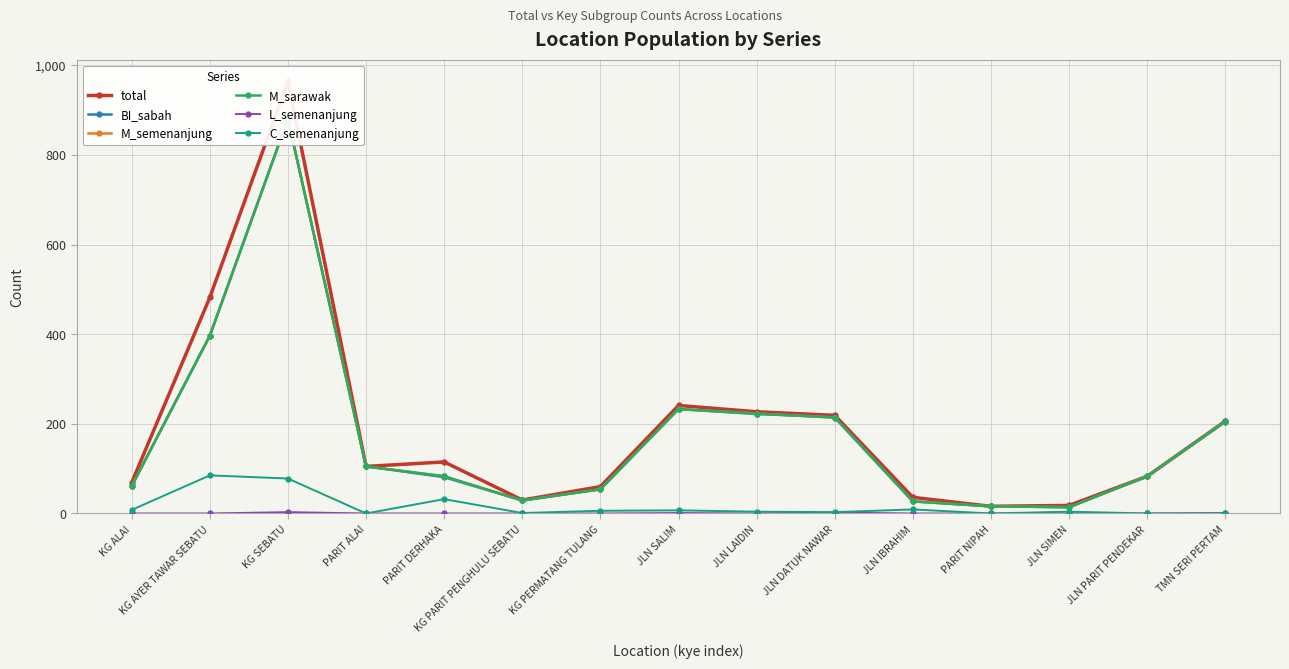

What is the total value across all series at TMN SERI PERTAM?

823